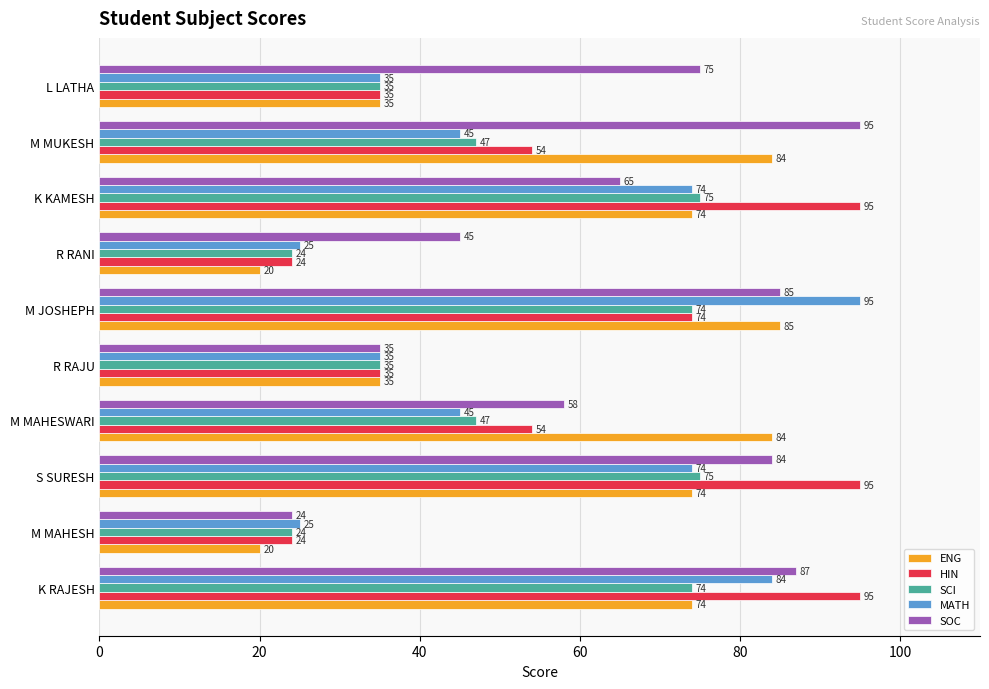

What are all the series names shown in the legend?

ENG, HIN, SCI, MATH, SOC